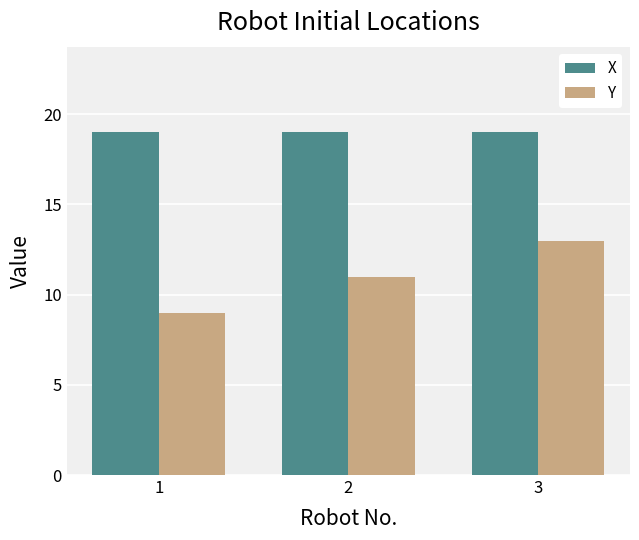

Rank the series by their average value, from highest to lowest.

X, Y